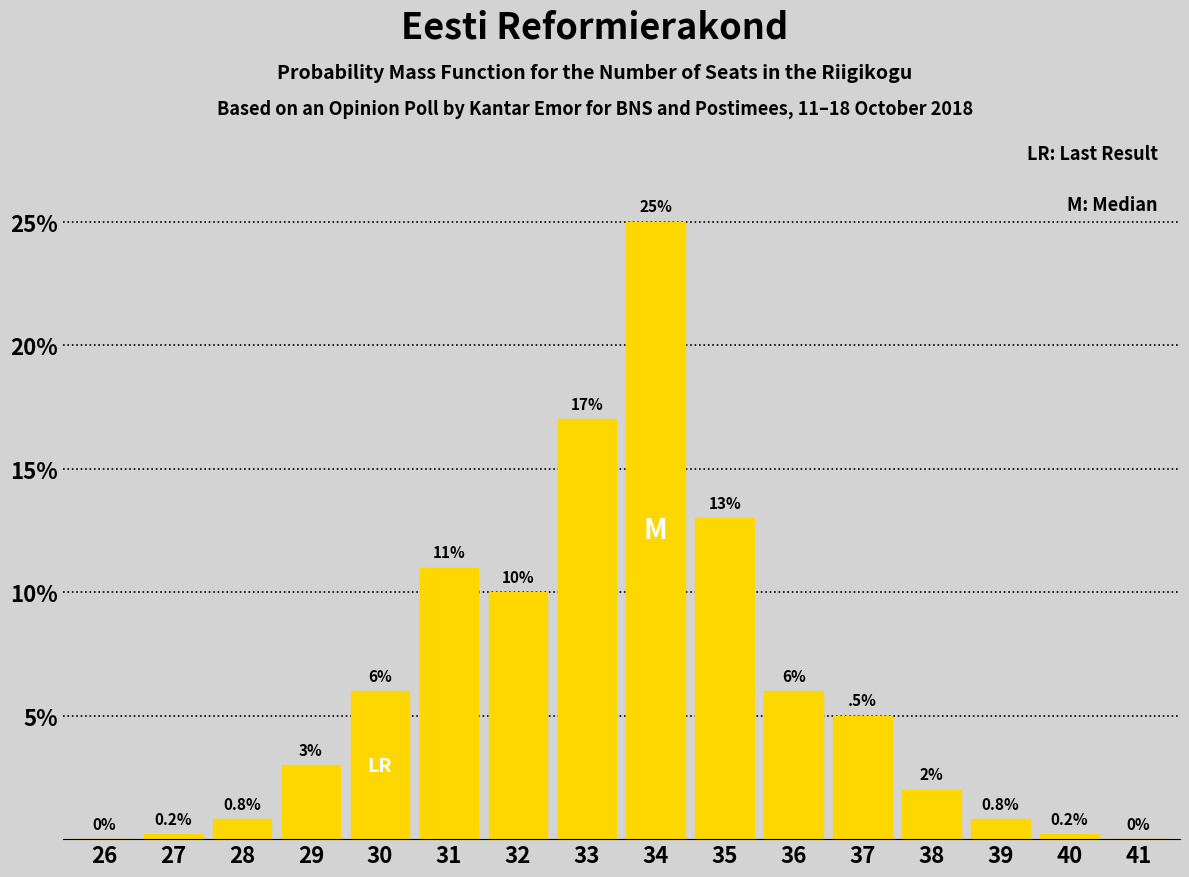

Reading right to left, what are all the values shown in this chart?

41=0.0	40=0.2	39=0.8	38=2.0	37=5.0	36=6.0	35=13.0	34=25.0	33=17.0	32=10.0	31=11.0	30=6.0	29=3.0	28=0.8	27=0.2	26=0.0